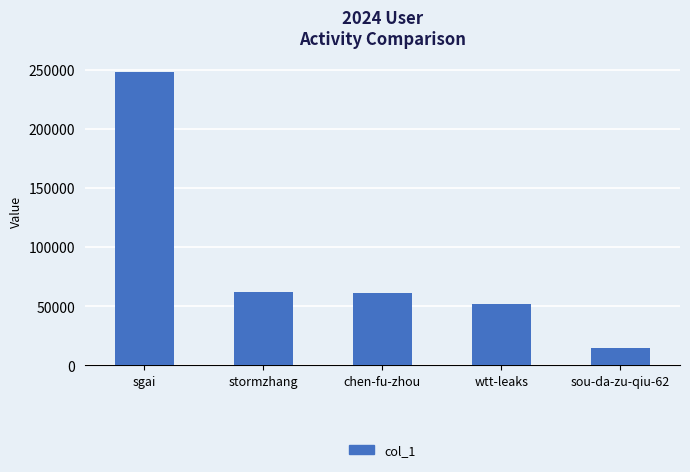

True or false: the data shows 51680 at wtt-leaks.

True